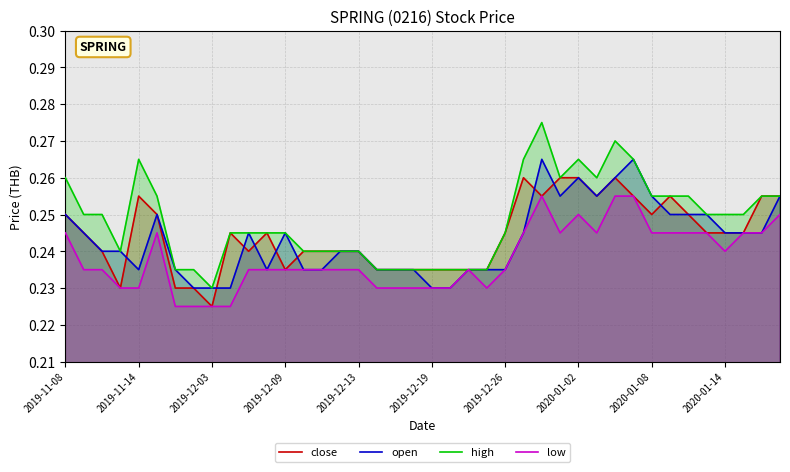

How many lines are shown in the chart?

4